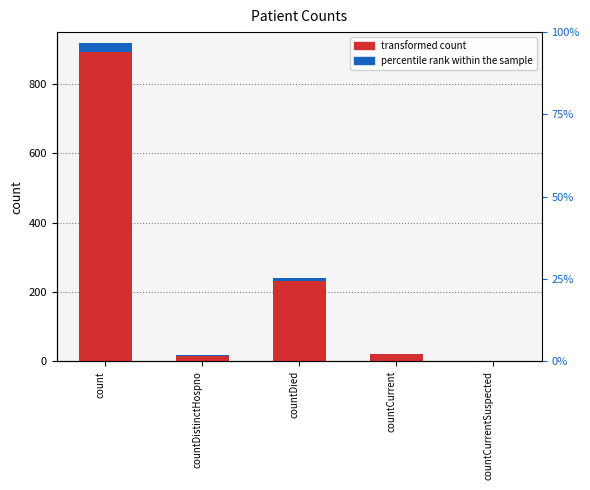

Rank the series at count from highest to lowest value.

transformed count, percentile rank within the sample